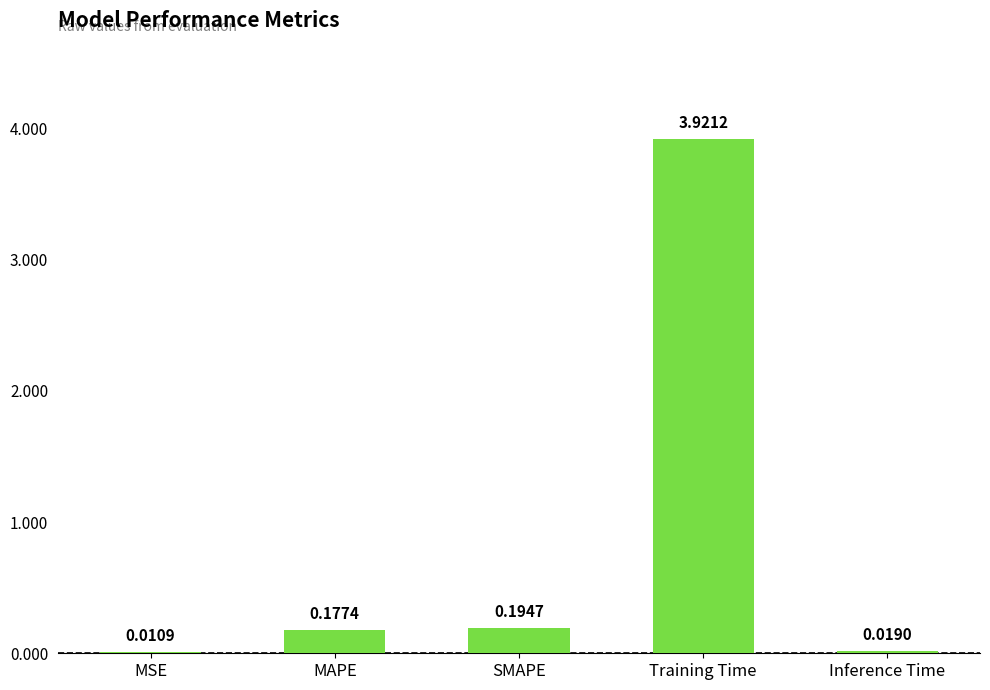

What is the sum of all values?

4.3